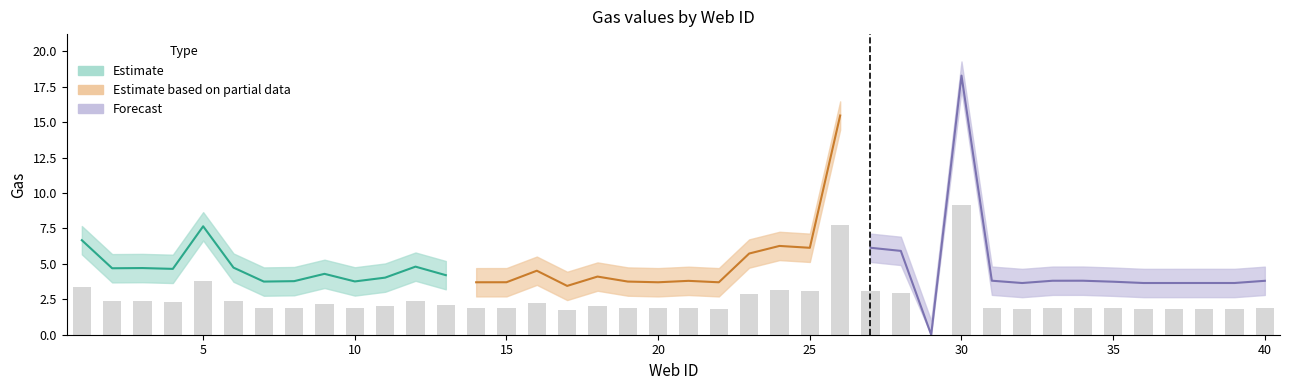

At which category does the chart reach its minimum across all series?

29